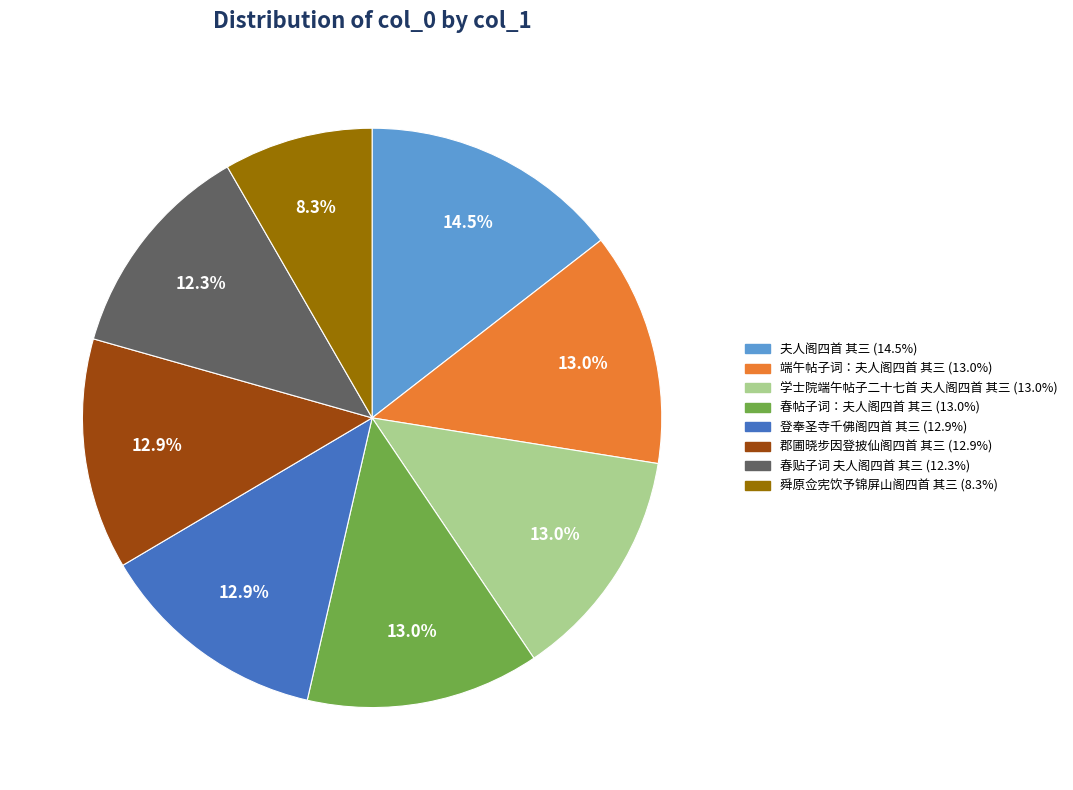

Approximately how many times larger is the value at 春贴子词 夫人阁四首 其三 compared to 舜原佥宪饮予锦屏山阁四首 其三?

1.5